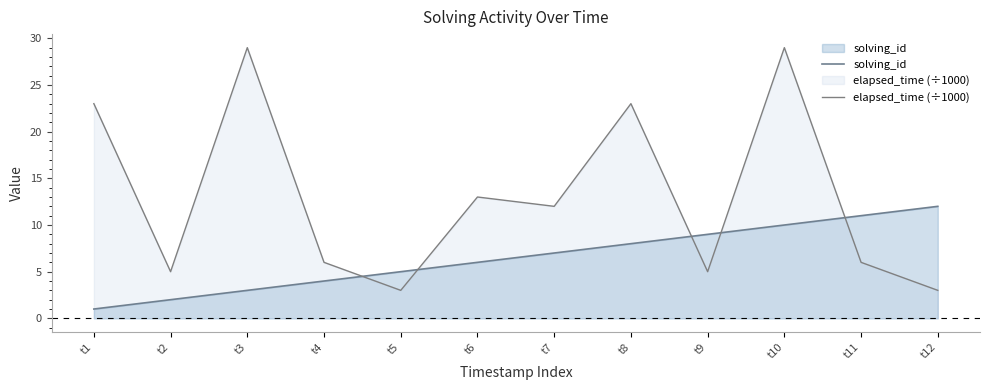

True or false: elapsed_time (÷1000) and solving_id cross at least once.

True